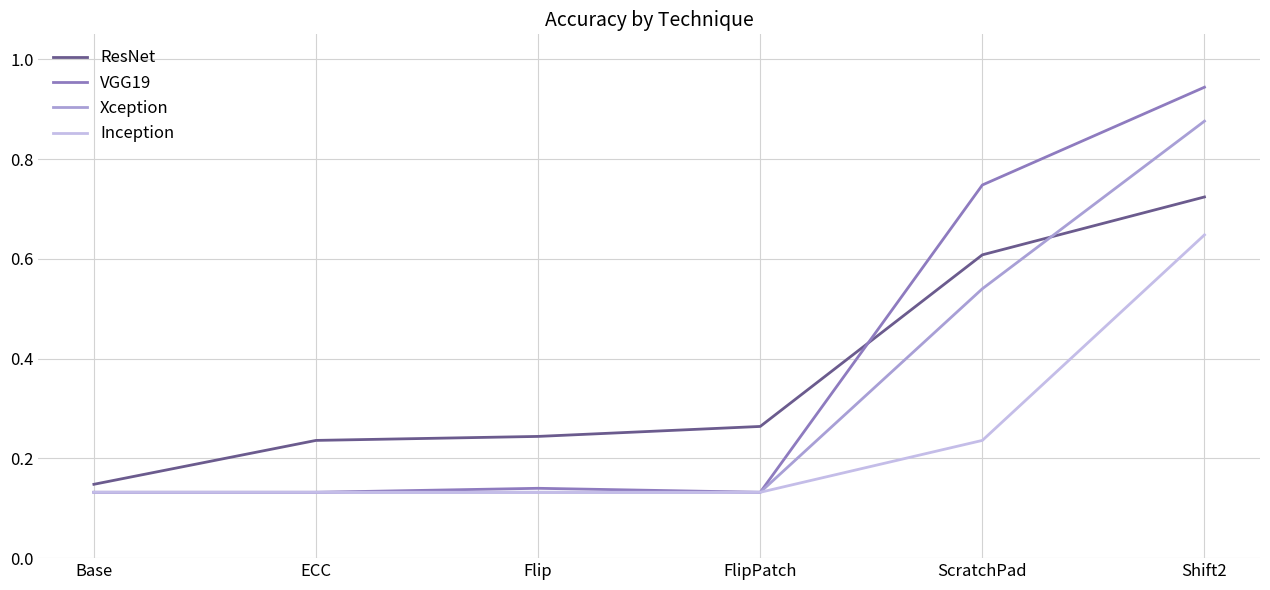

Is the value of ResNet at ECC greater than the value of Xception at FlipPatch?

Yes